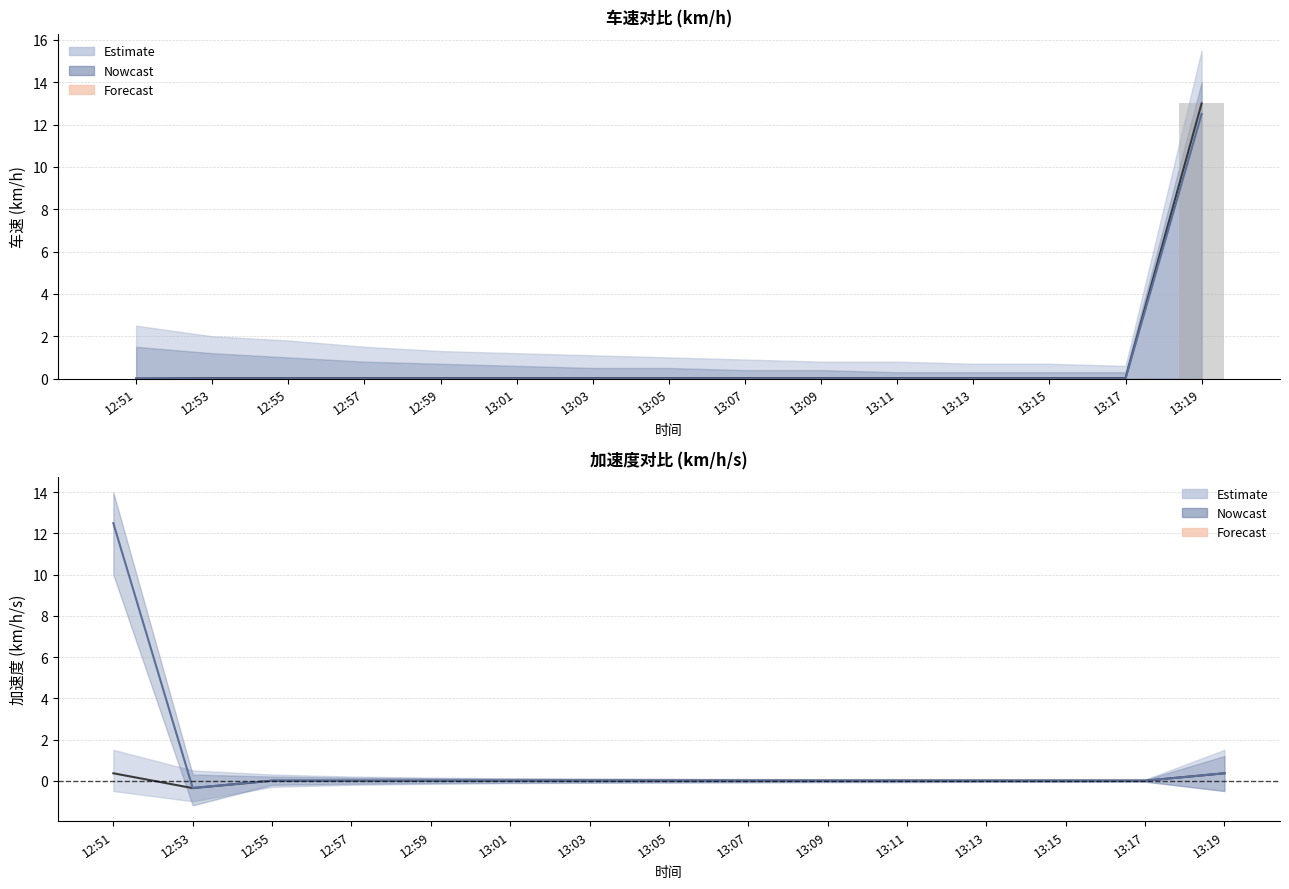

How many values in the 车速加速度 series exceed 0?

2